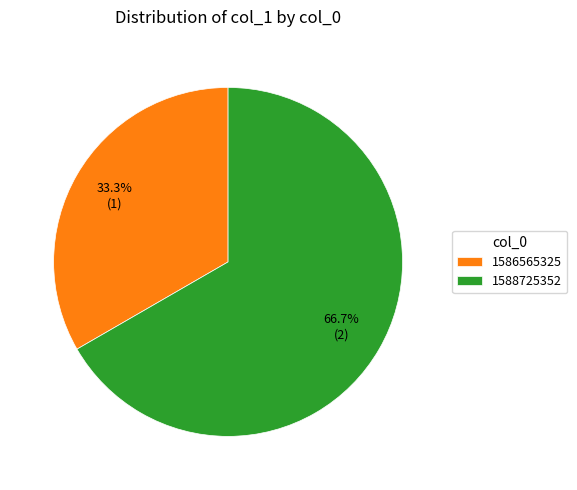

True or false: 1586565325 accounts for 33% of the total.

True